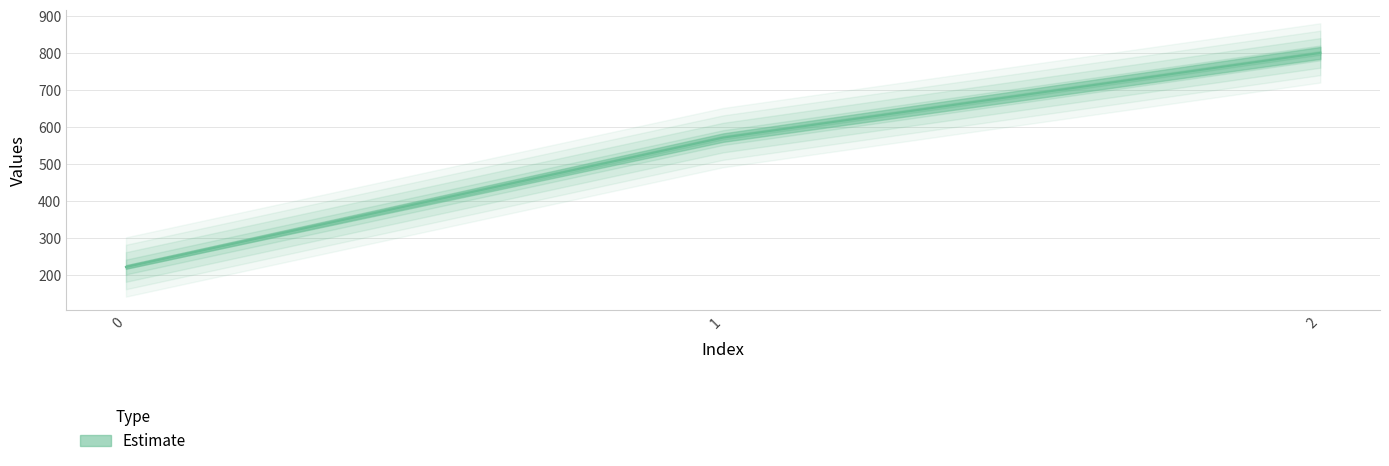

List the labels in order of value, largest first.

2, 1, 0